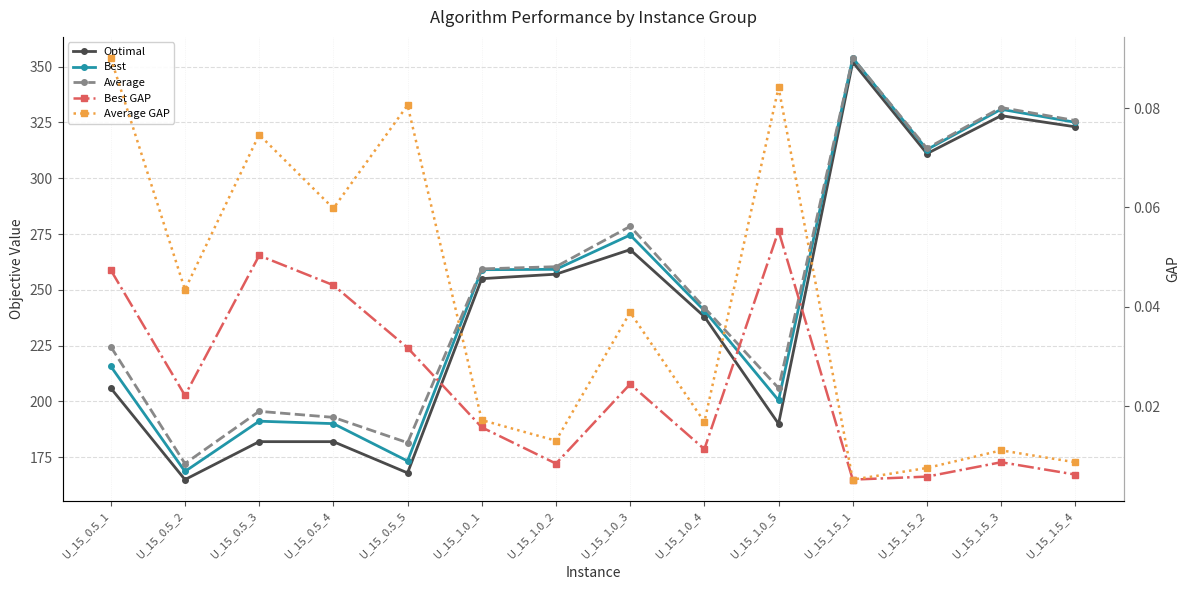

At which label does Average GAP reach its minimum?

U_15_1.5_1